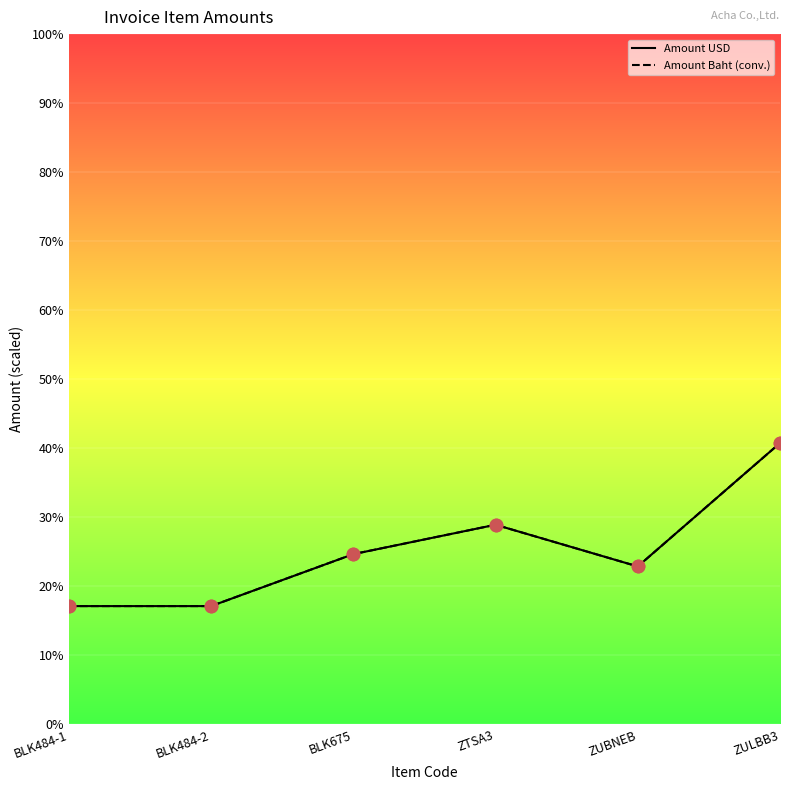

Which series contains the lowest Y value?

Amount USD